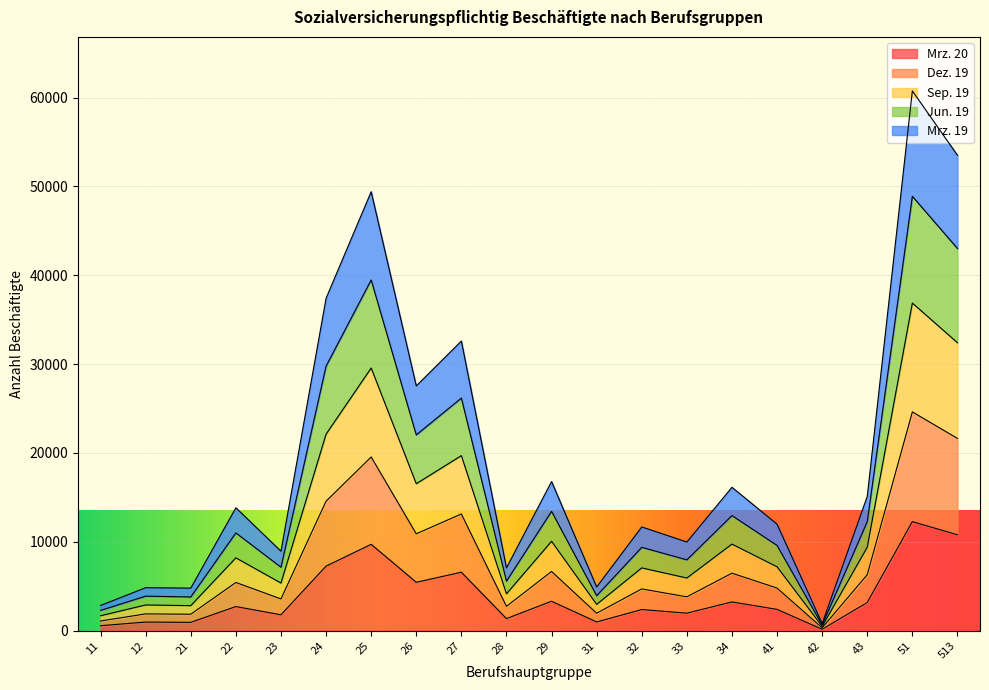

The value of Dez. 19 at 31 is 1962. True or false?

True